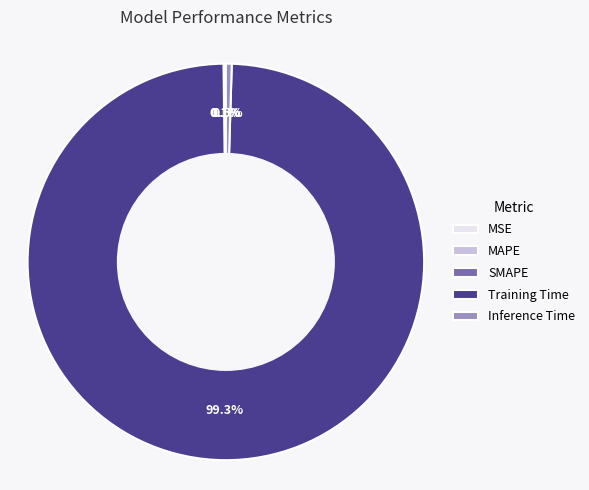

Does any single category account for the majority?

Yes